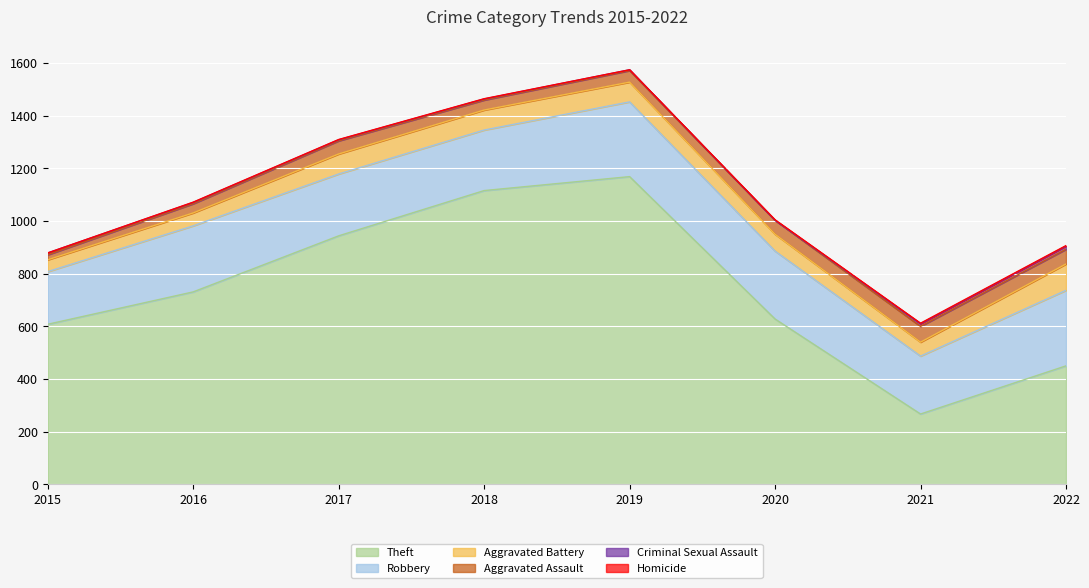

At which label does Robbery reach its peak?

2022